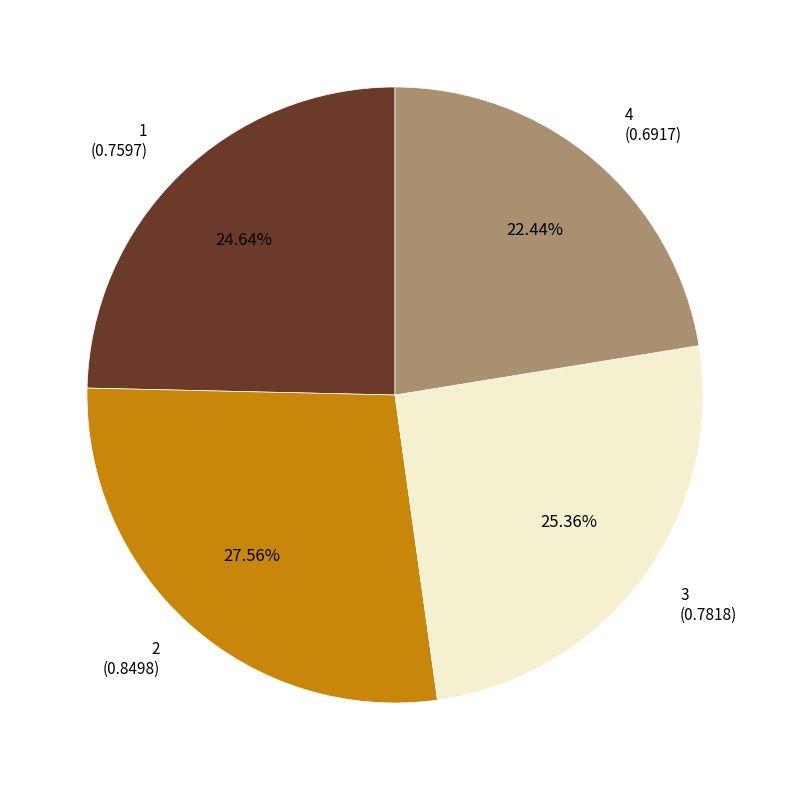

Is there any slice that represents more than half of the pie?

No